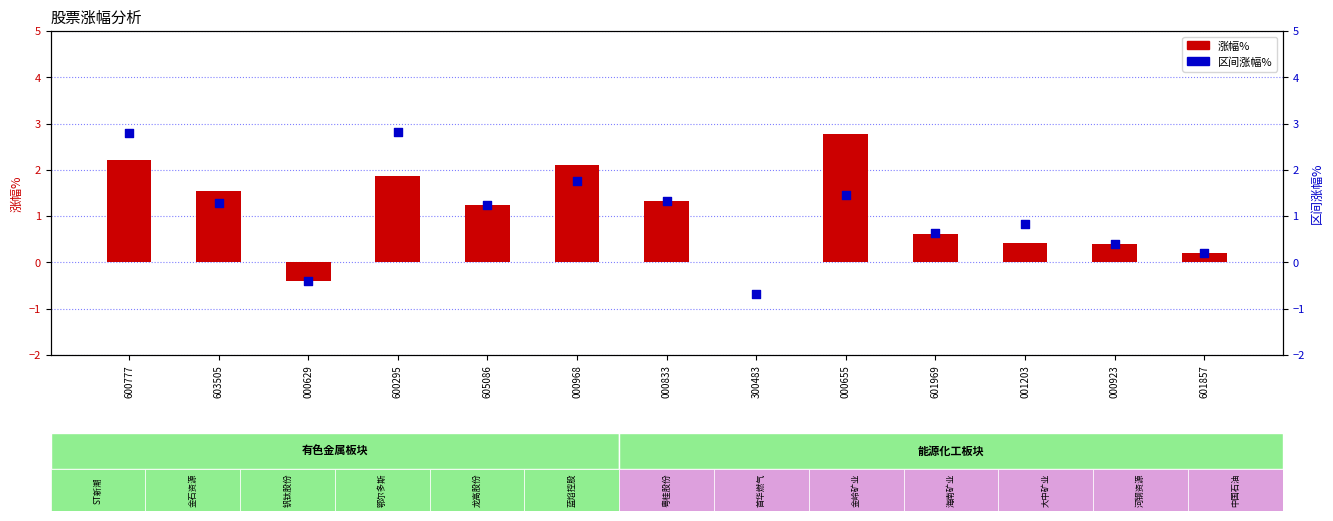

Which series reaches the maximum Y coordinate?

区间涨幅%